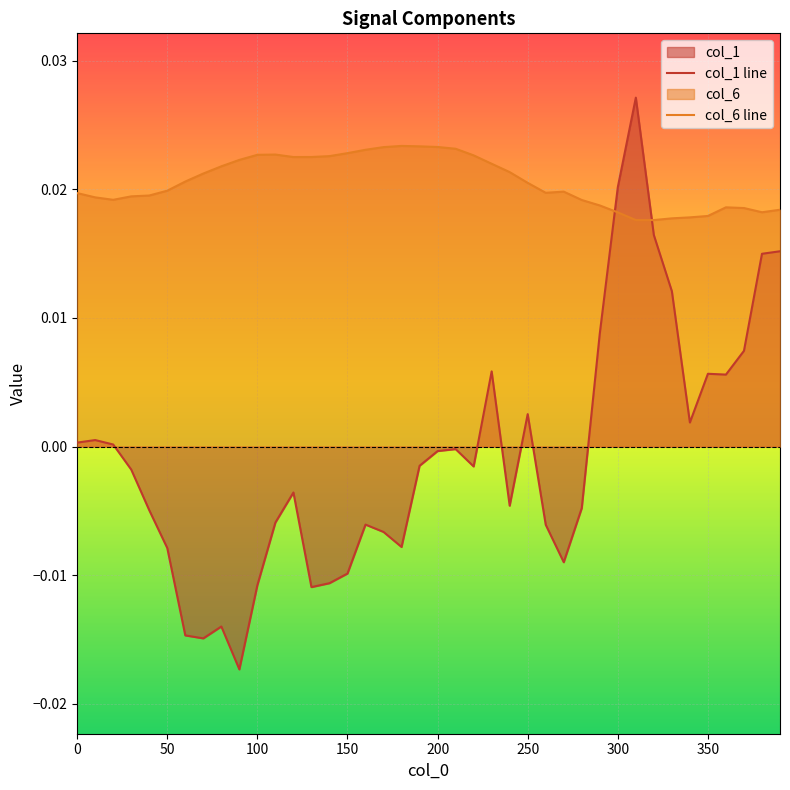

List the series in order of their peak value, lowest first.

col_6 line, col_1 line